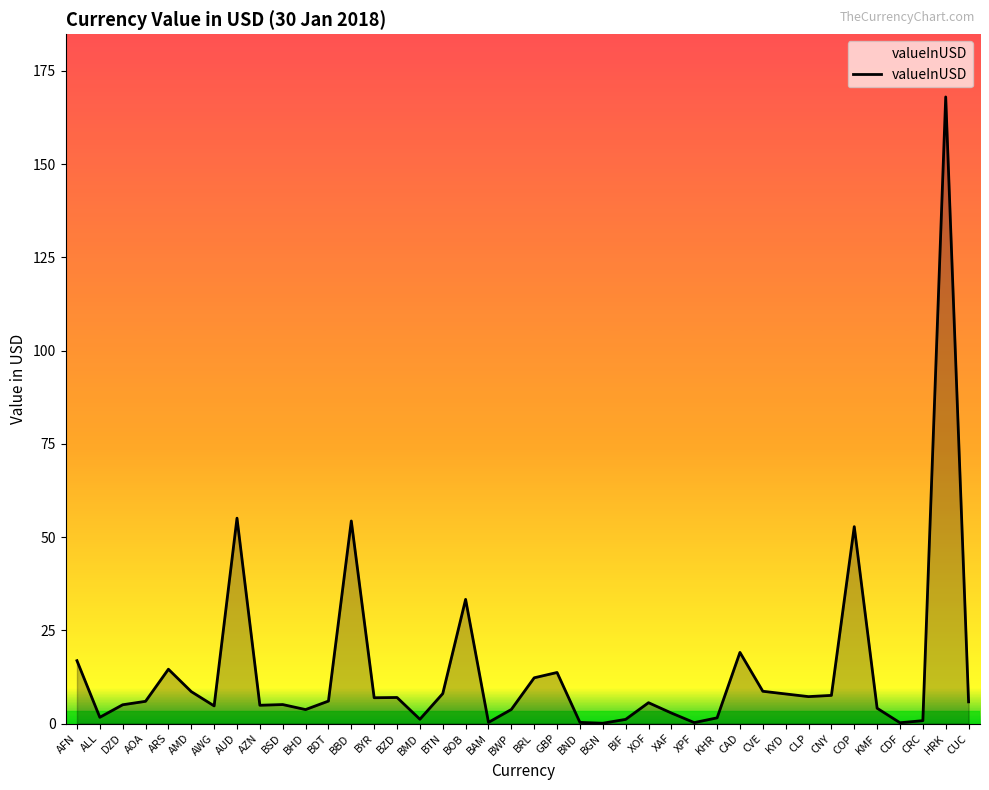

Which label corresponds to the largest value in the chart?

HRK